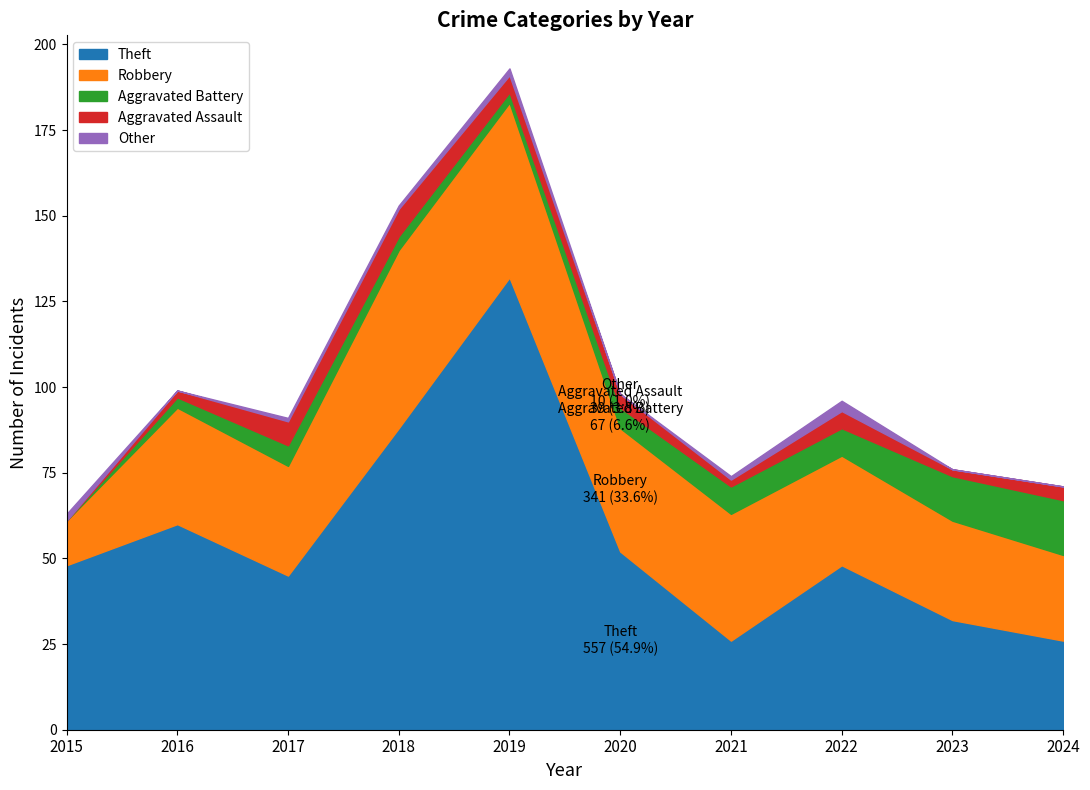

What is the greatest value displayed?

132